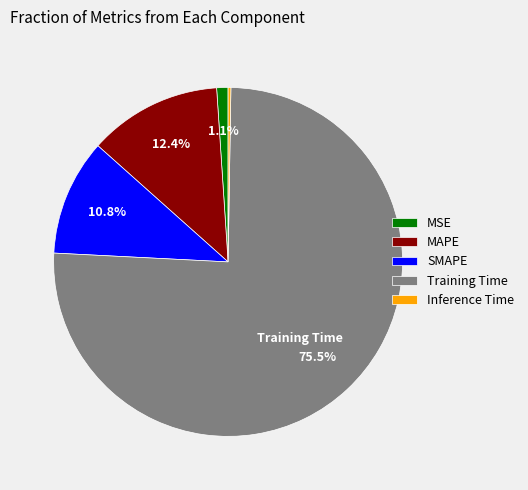

Between SMAPE and Training Time, which is larger?

Training Time